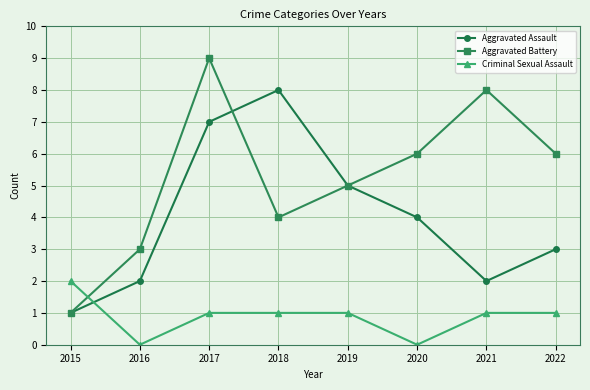

How many distinct data groups are displayed?

3